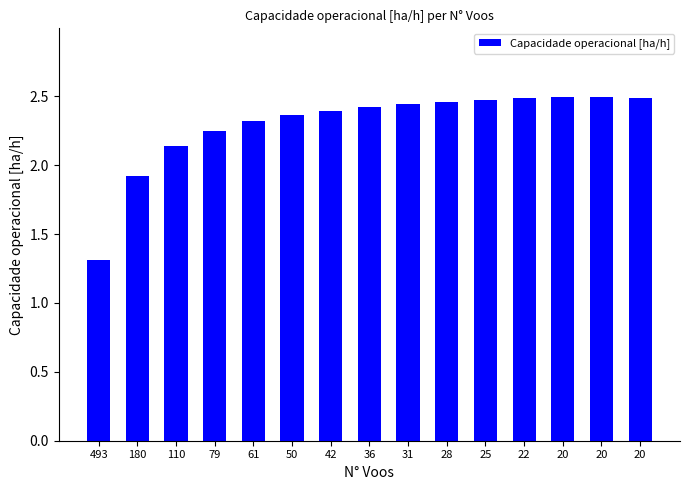

Are the bars horizontal?

No